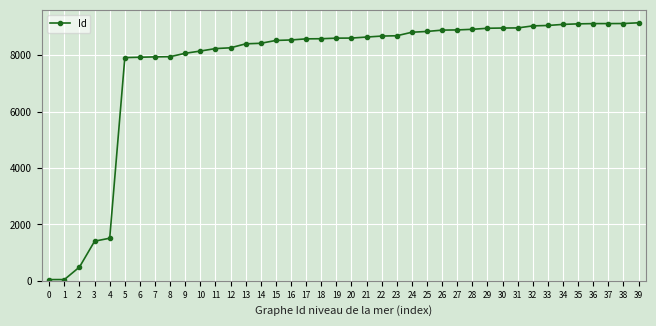

How many lines are shown in the chart?

1